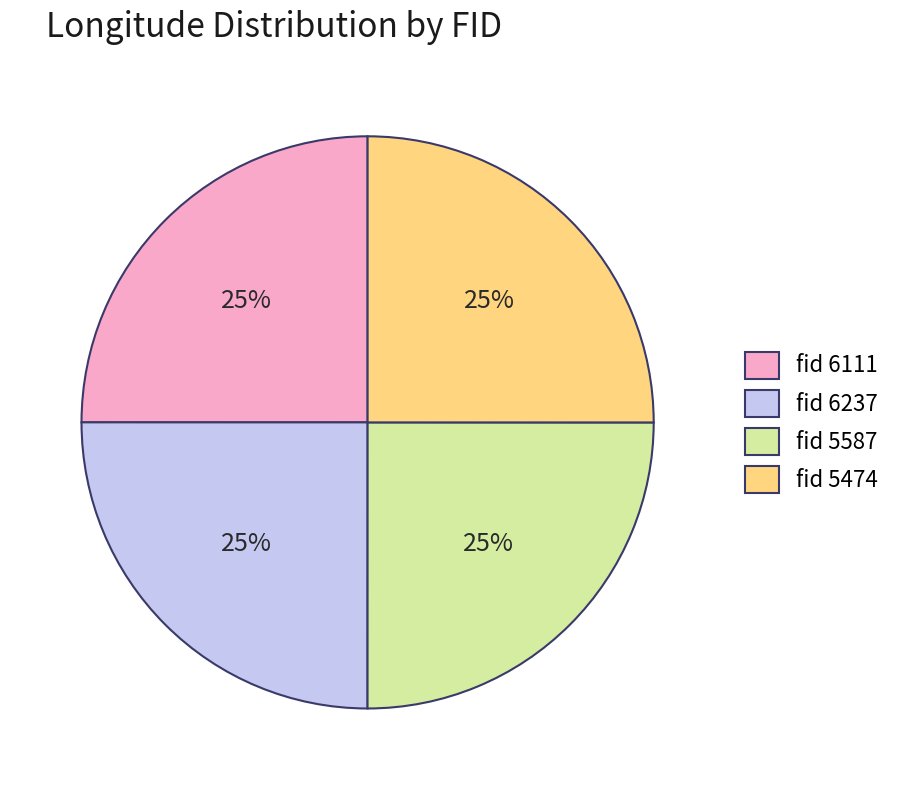

True or false: fid 6111 accounts for 18% of the total.

False